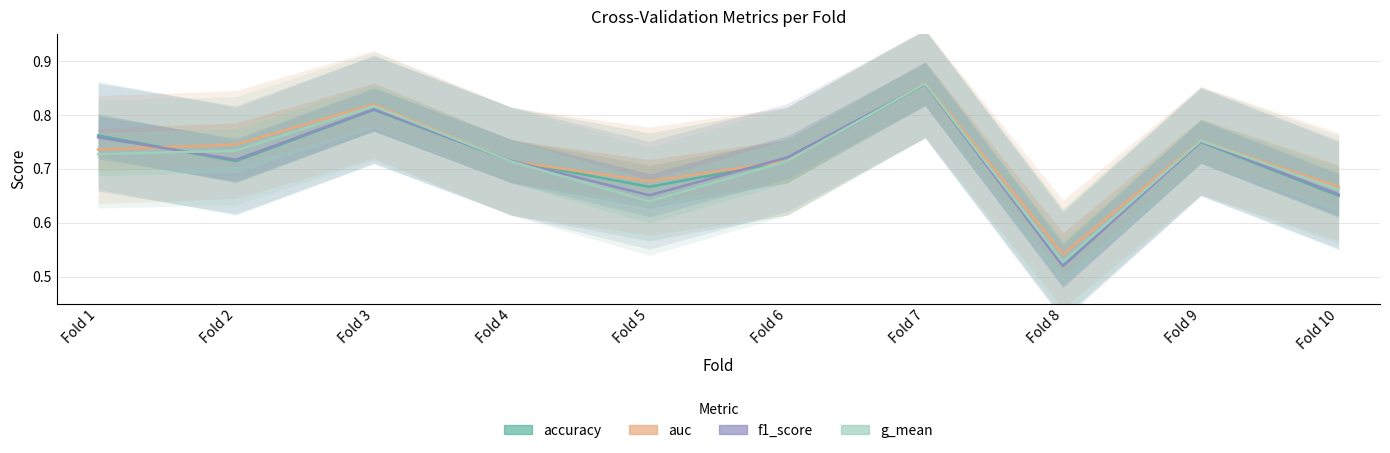

Count the f1_score values in the range 0 to 1.

10